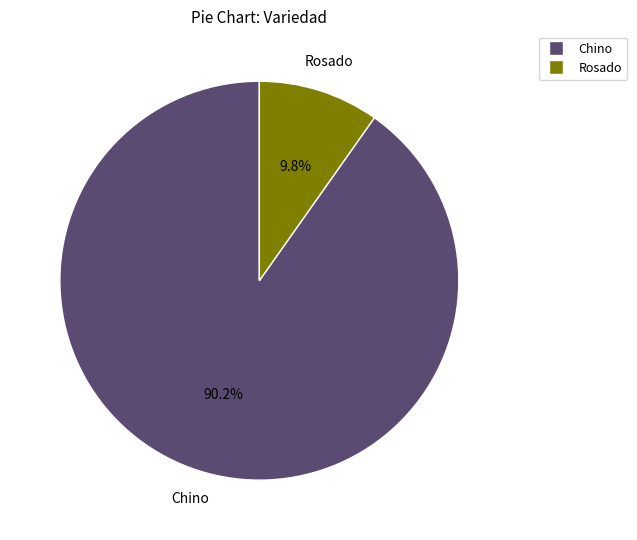

Is there any slice that represents more than half of the pie?

Yes